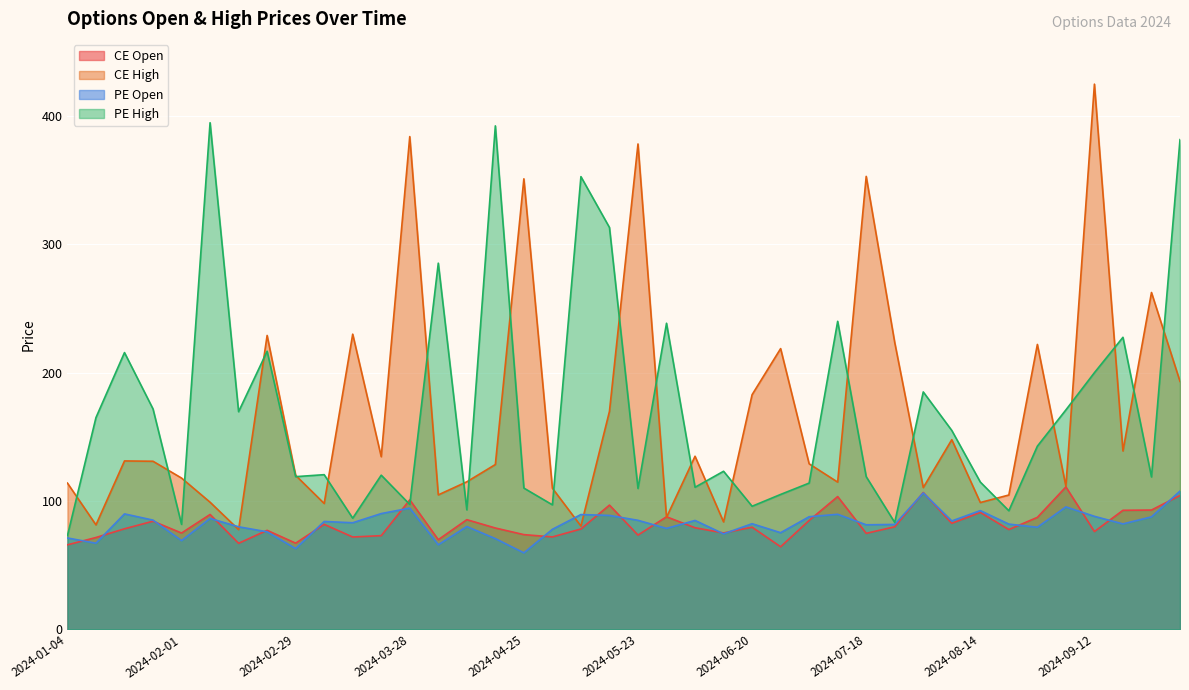

True or false: PE Open and PE High intersect in this chart.

False